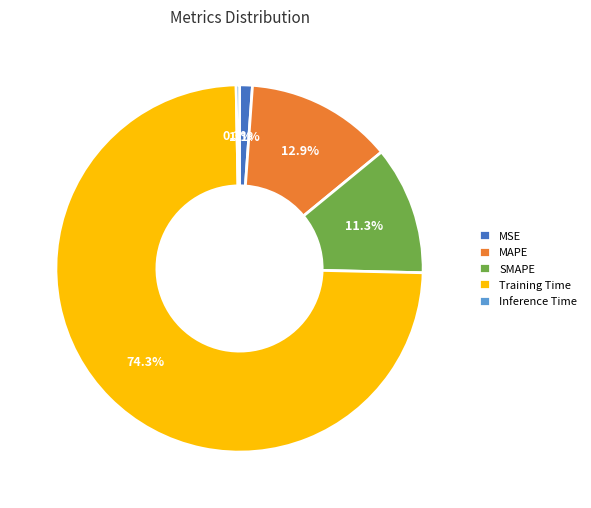

Does Training Time represent more than half of the total?

Yes